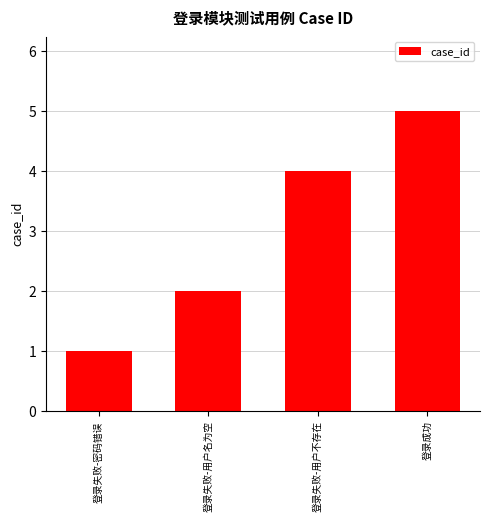

What position from the right is 登录失败-用户不存在?

2